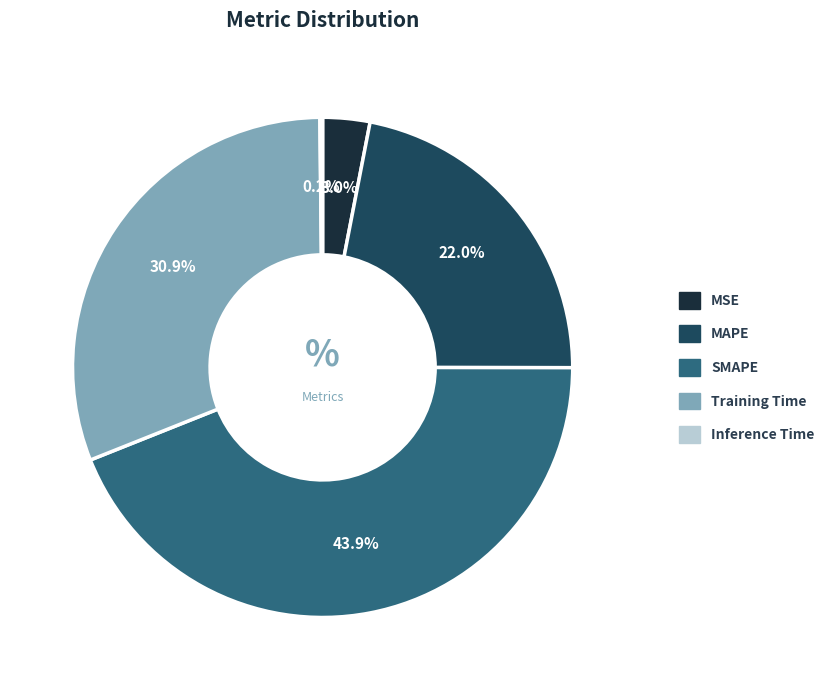

The MAPE slice represents 22% of the pie. True or false?

True